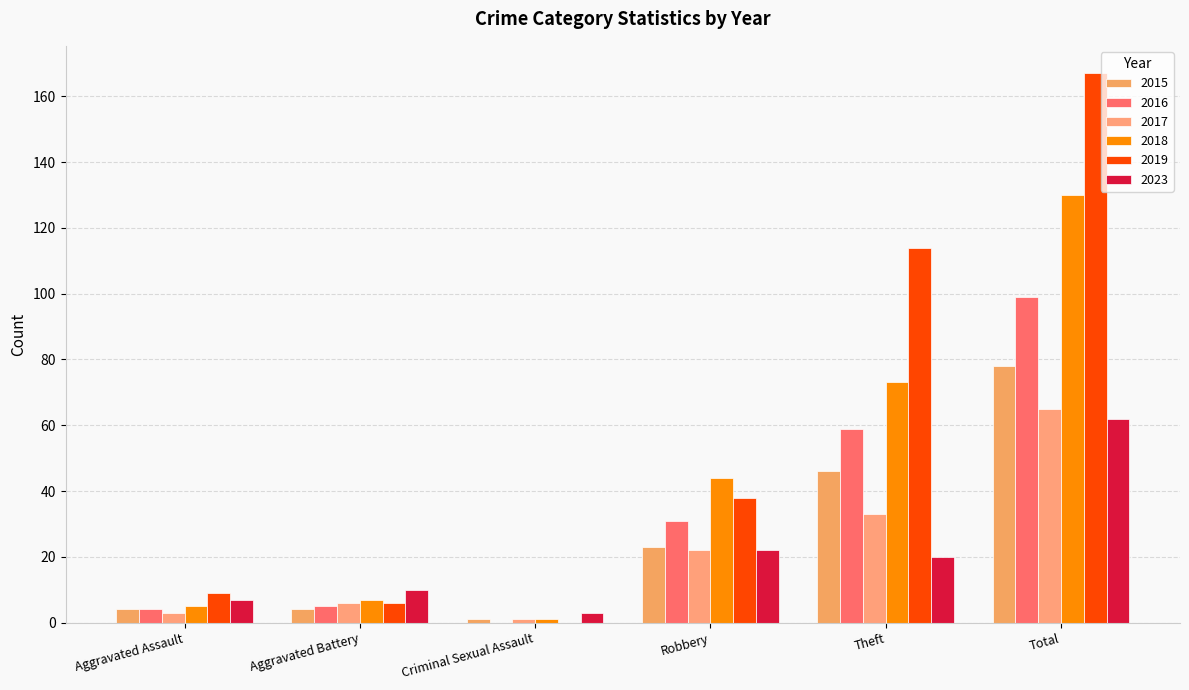

How many groups of bars are there?

6